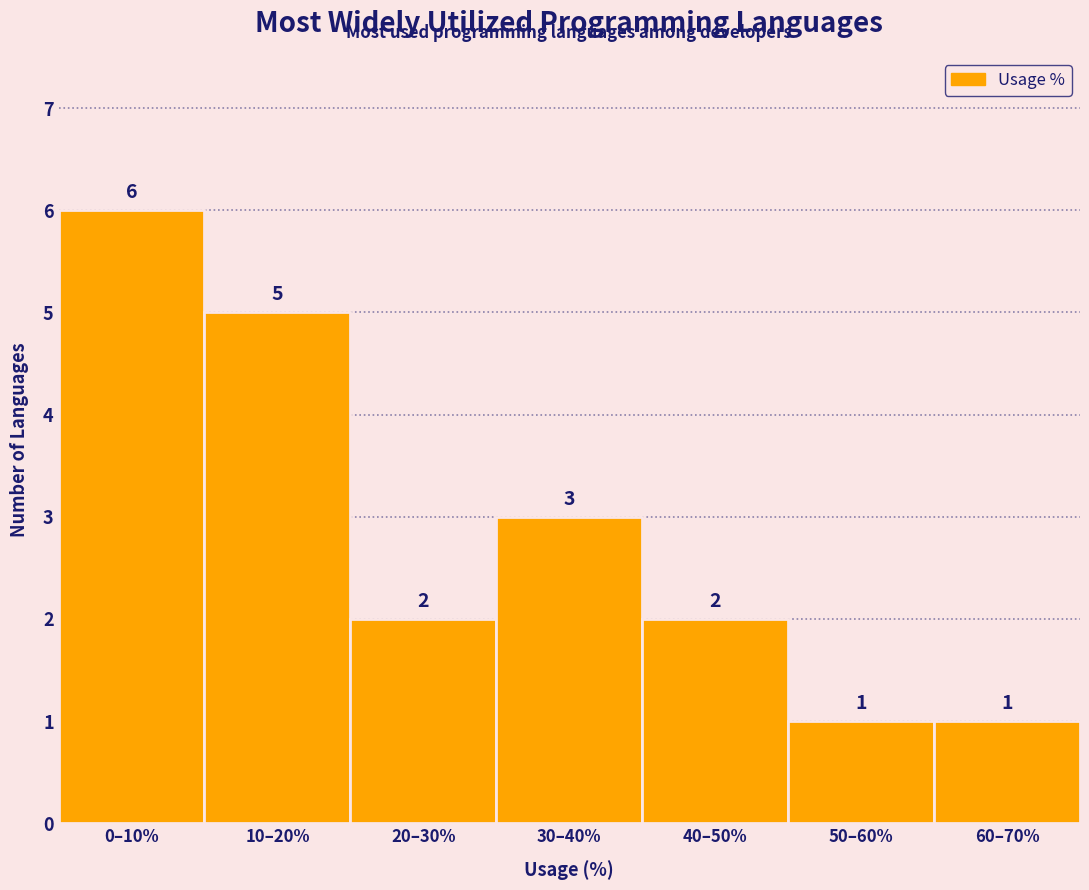

Reading right to left, what are all the values shown in this chart?

1	1	2	3	2	5	6